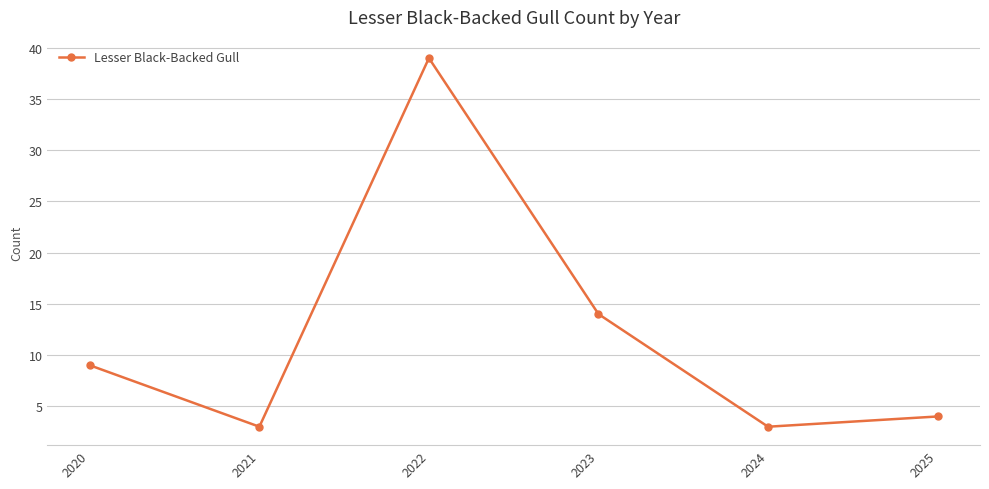

How many lines are shown in the chart?

1